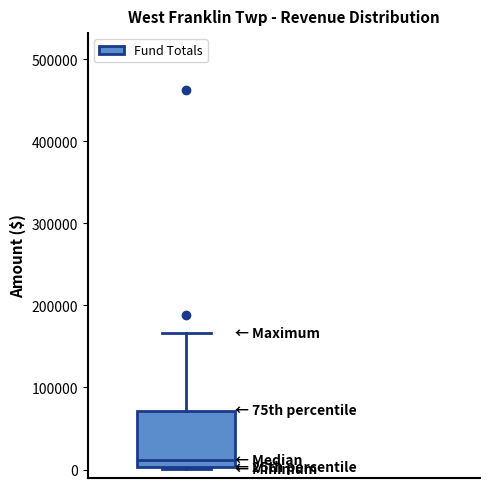

Read this box plot against the y-axis: the position of the median line, the range covered by the box, and the ends of both whiskers. The values are not printed on the chart, so give them approximately, as read against the axis.

median 10000, box 0 to 70000, whiskers 0 to 170000